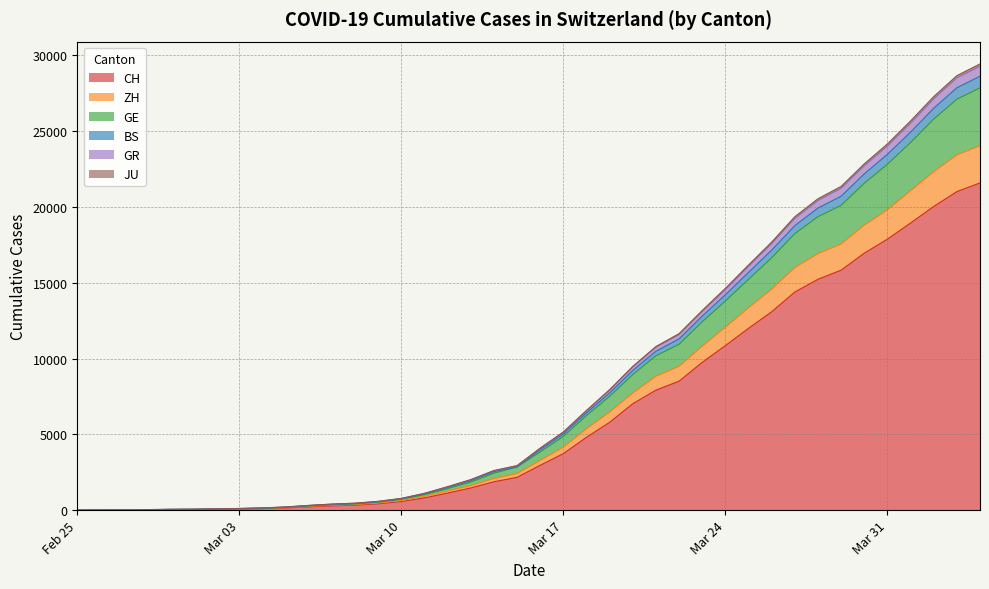

What is the maximum value for CH?

21587